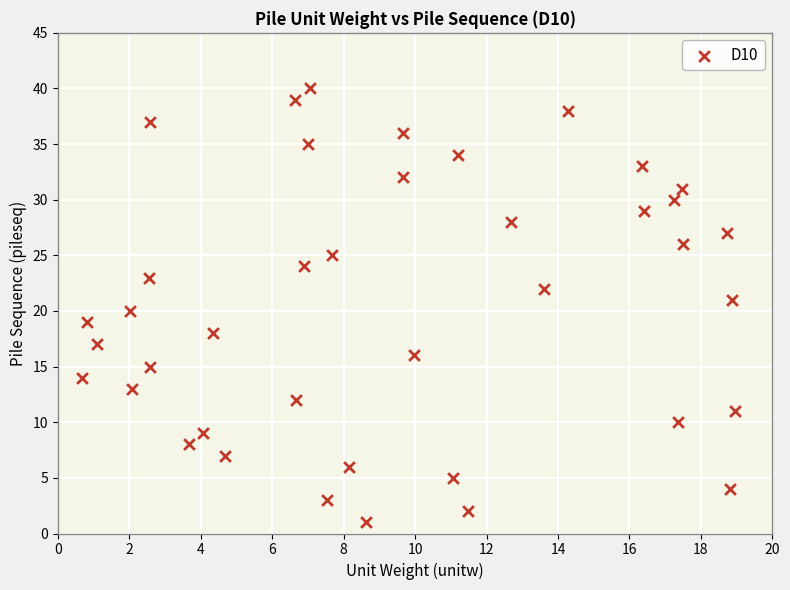

What is the range of Y values (max minus min)?

39